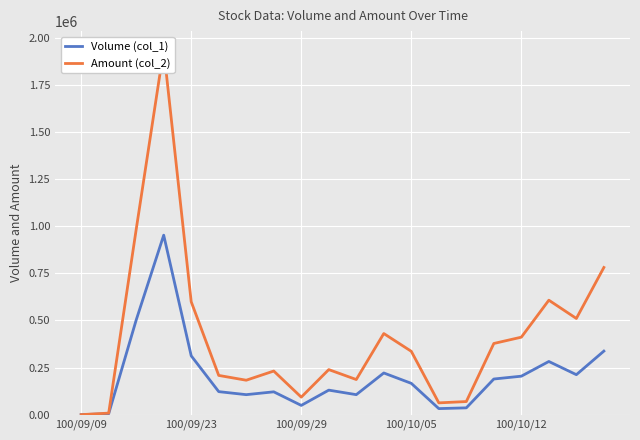

Reading left to right, extract all data points from this chart.

Volume (col_1): 0	5000	502000	952000	312000	122000	106000	121000	49000	130000	106000	221000	166000	32000	36000	189000	204000	282000	212000	337000
Amount (col_2): 0	8100	982690	1937640	598800	208050	182570	231280	92820	238920	186260	430210	335880	62470	69430	377500	410910	607080	510220	780670